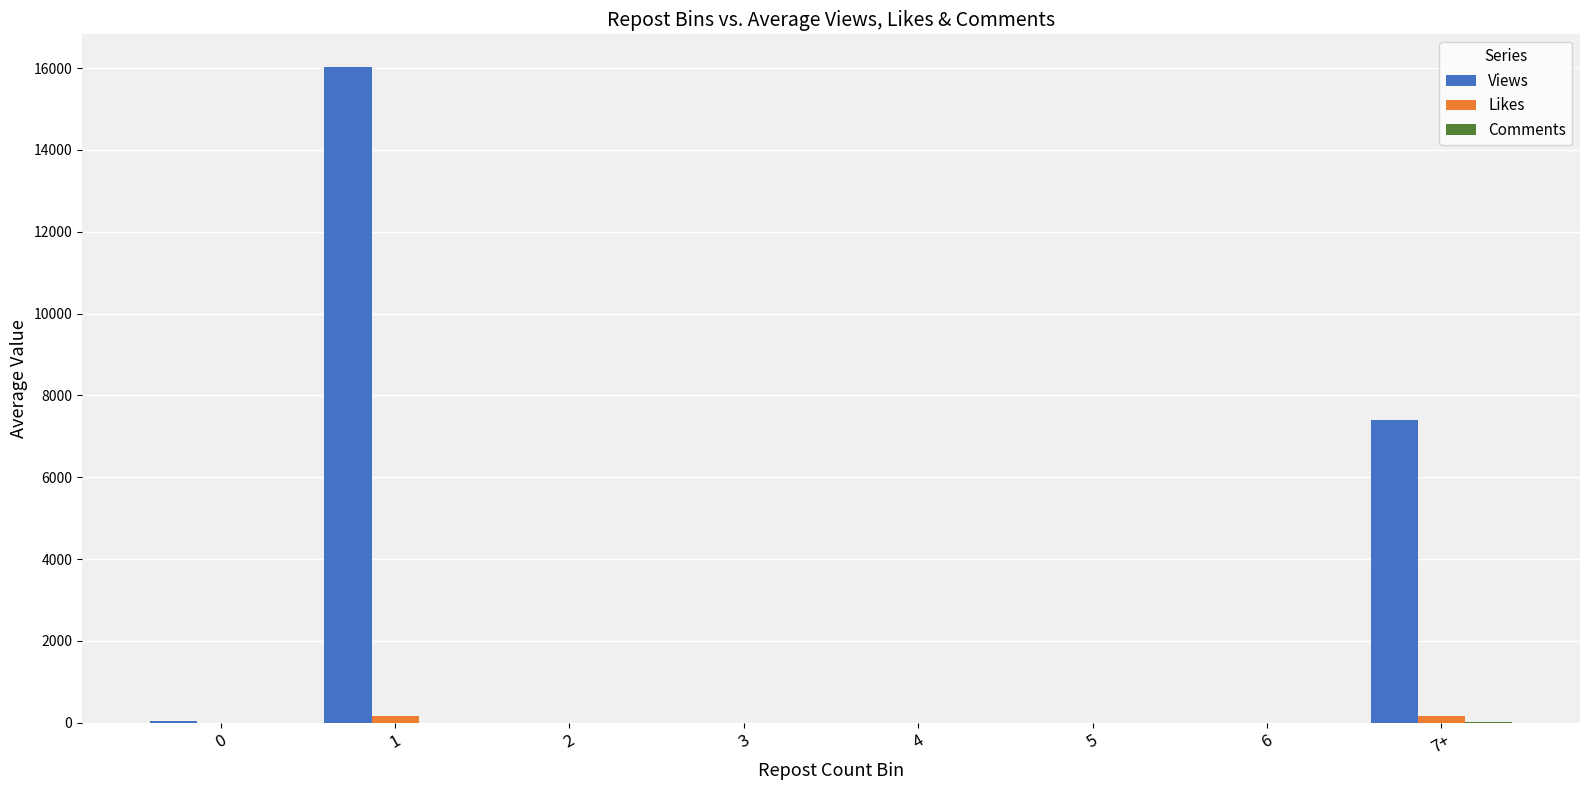

Is the value of Likes at 7+ greater than the value of Views at 1?

No